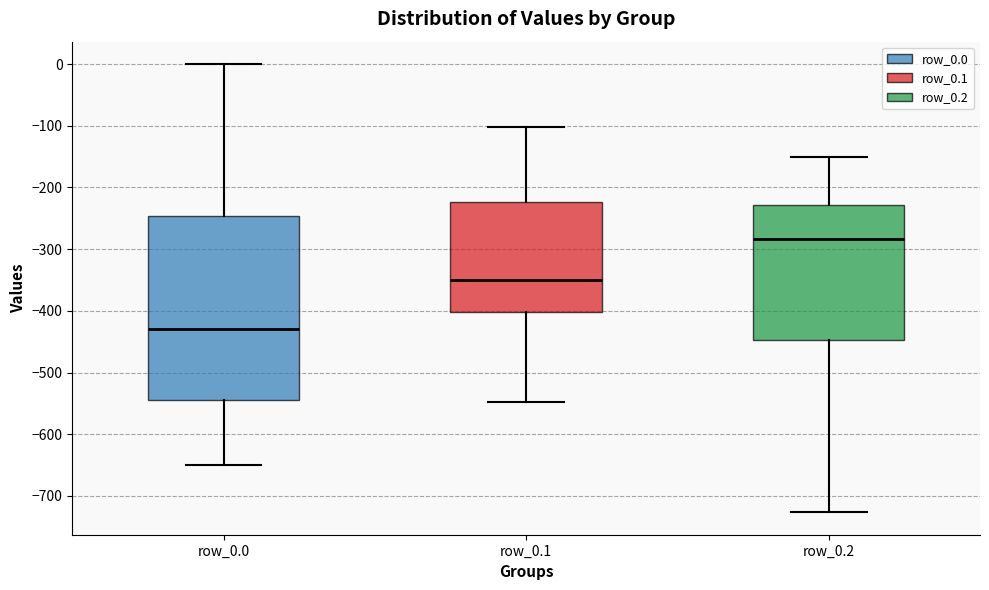

Reading left to right, transcribe this box plot: for each box, give where its median line is, the range the box spans, and where its two whiskers end, as read against the y-axis. The values are not printed on the chart, so give them approximately, as read against the axis.

row_0.0: median -430, box -540 to -250, whiskers -650 to 0
row_0.1: median -350, box -400 to -220, whiskers -550 to -100
row_0.2: median -280, box -450 to -230, whiskers -730 to -150